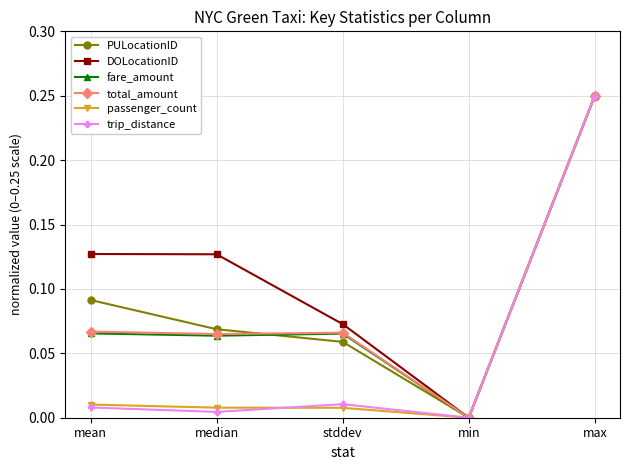

Which series changed the most between median and max?

trip_distance